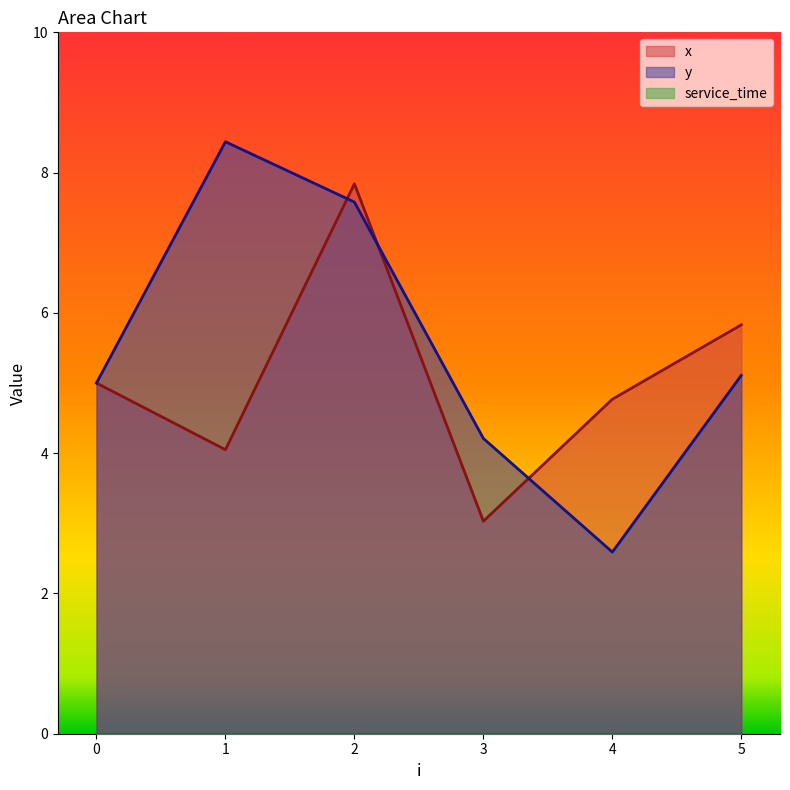

How many values in the y series are below 5?

2